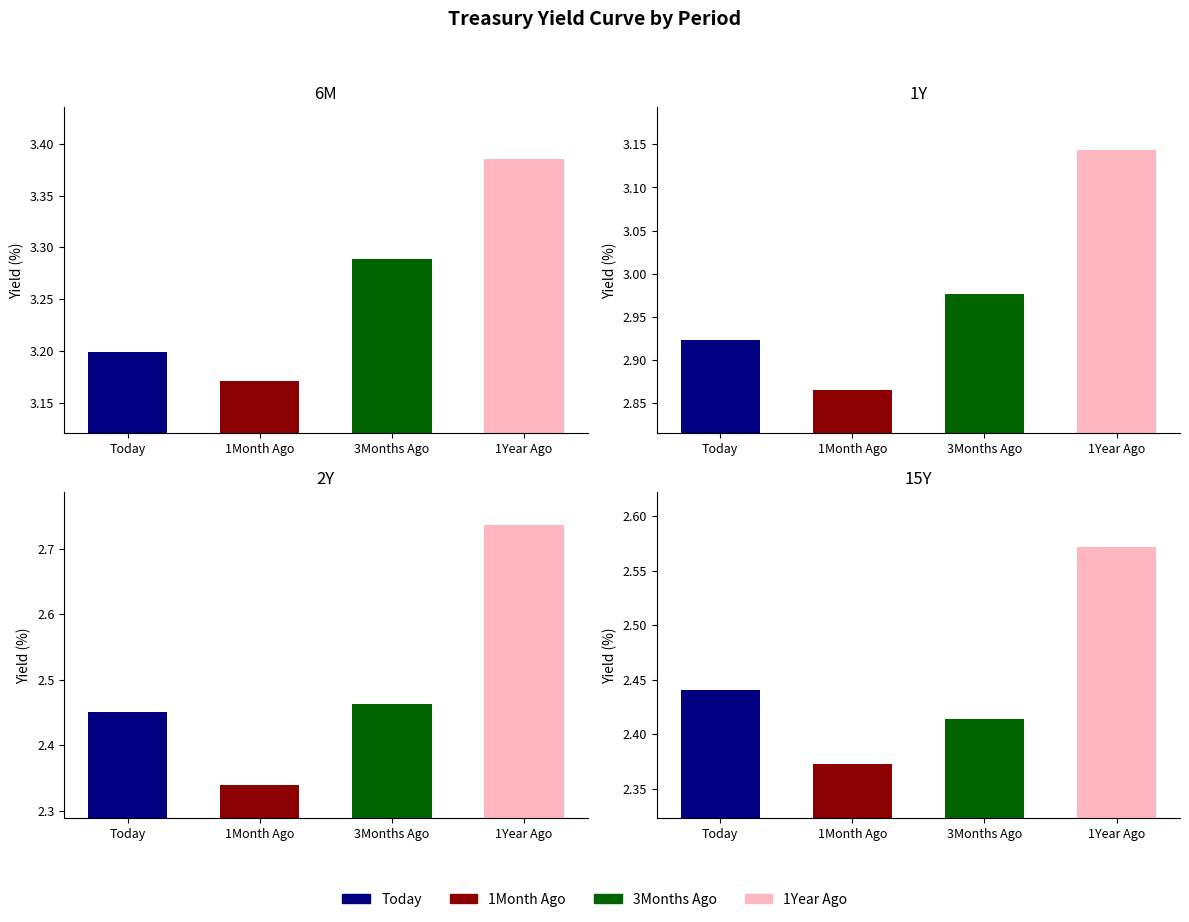

What position from the left is 1Month Ago?

2